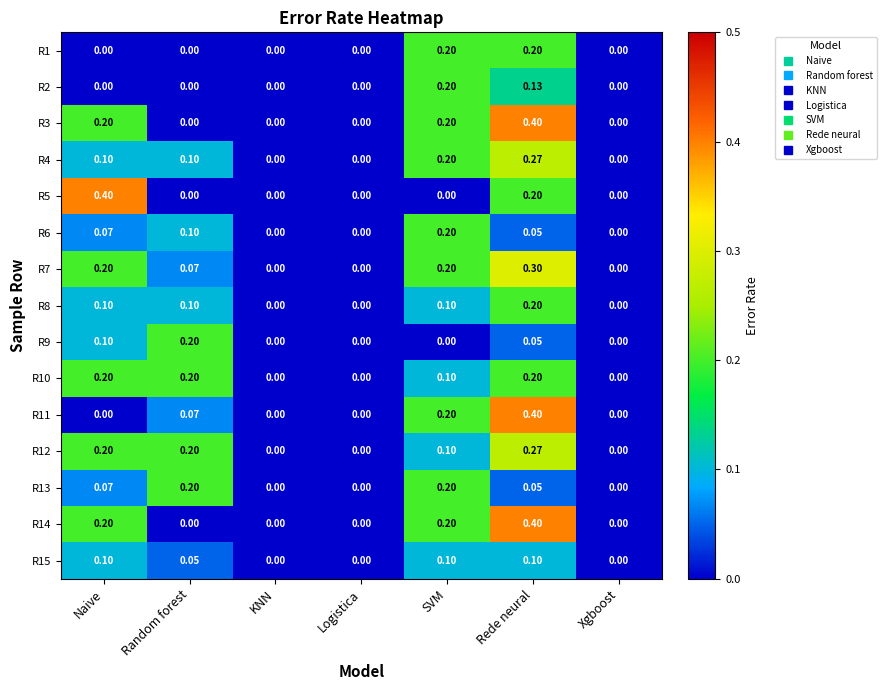

At which category is the sum across all series the highest?

Rede neural